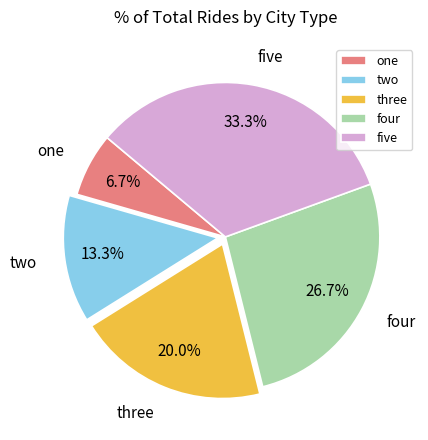

What percentage is the one slice, to the nearest percent?

7%